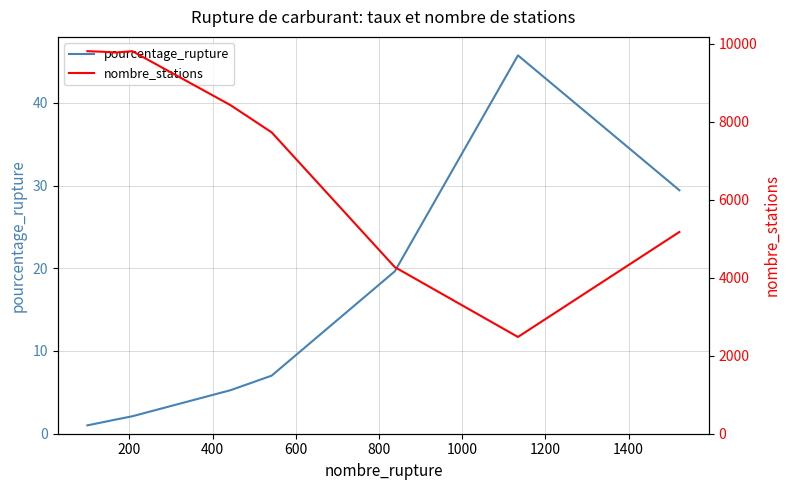

What is the sum of all nombre_stations values?

67236.0